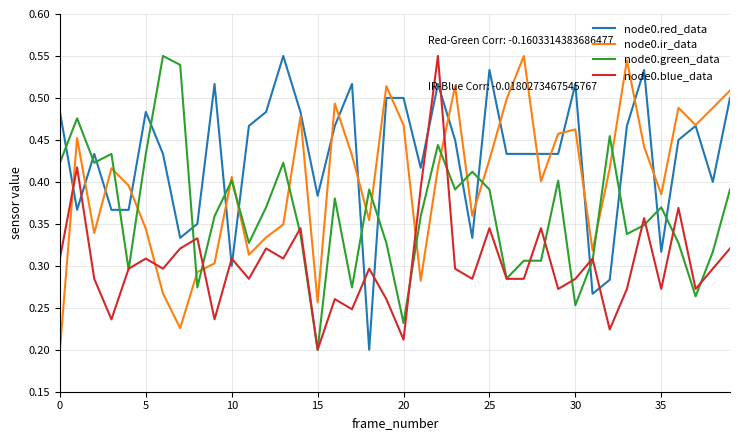

Which series has the largest total across all categories?

node0.red_data